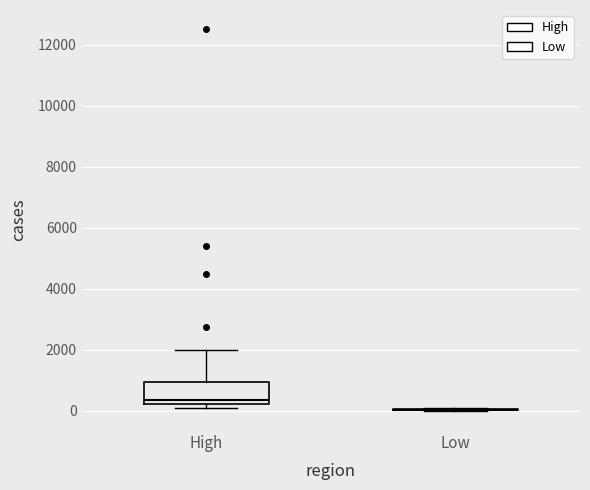

Reading left to right, transcribe this box plot: for each box, give where its median line is, the range the box spans, and where its two whiskers end, as read against the y-axis. The values are not printed on the chart, so give them approximately, as read against the axis.

High: median 400, box 200 to 1000, whiskers 200 (just below the box's lower edge) to 2000
Low: box collapsed to a line at 0, whiskers 0 to 200